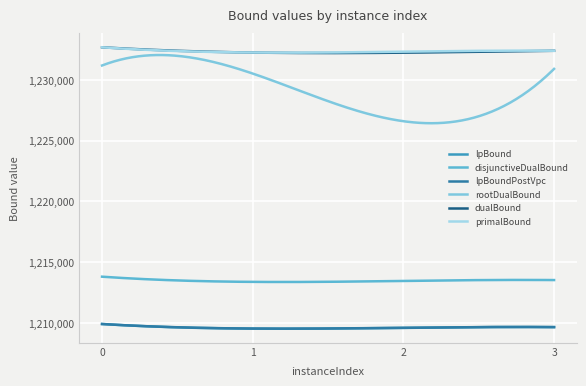

Which series has the widest spread of values?

rootDualBound